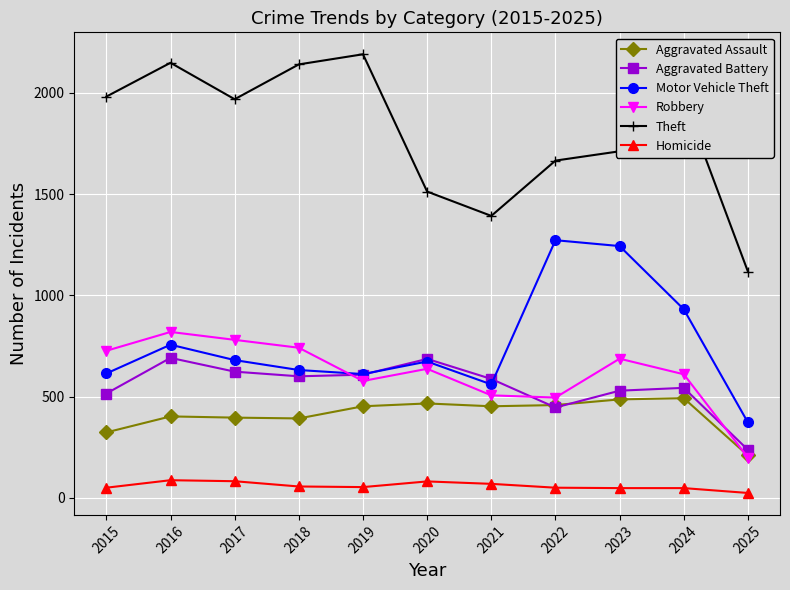

What is the sum of the Robbery values at 2025 and 2021?

705